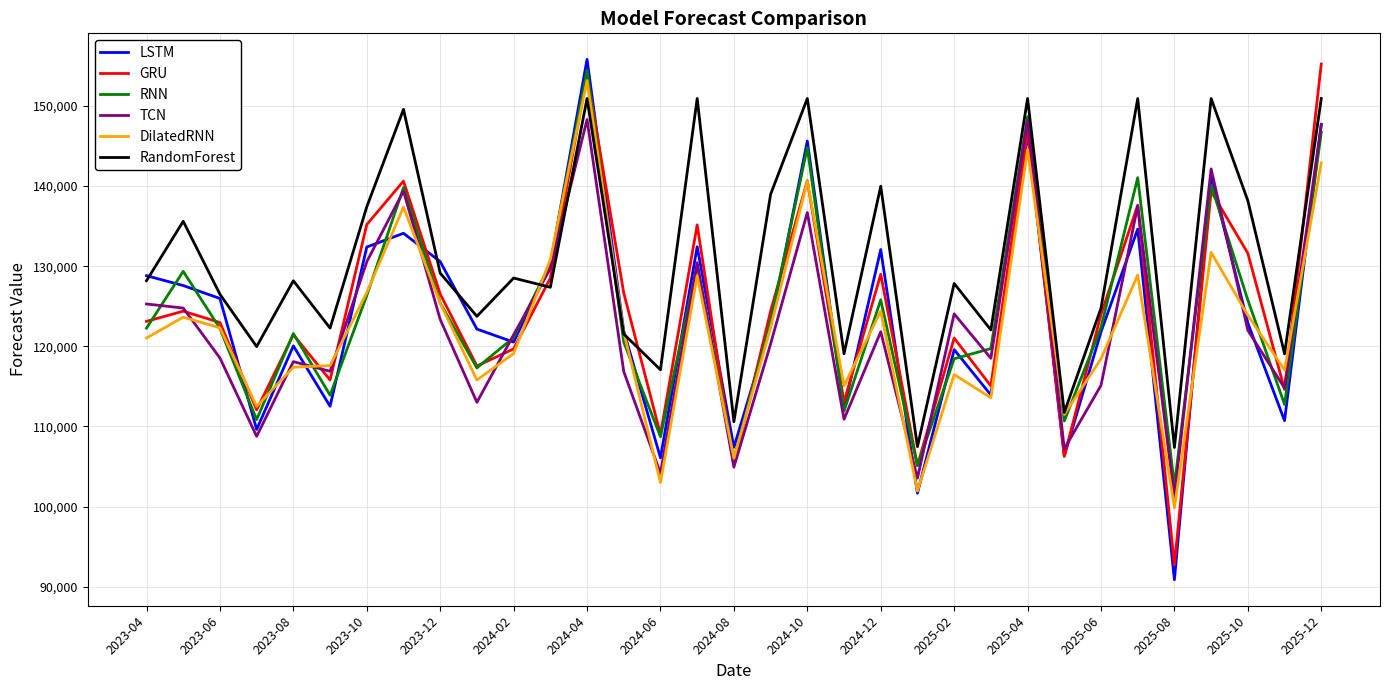

How many values in the GRU series exceed 123976?

17